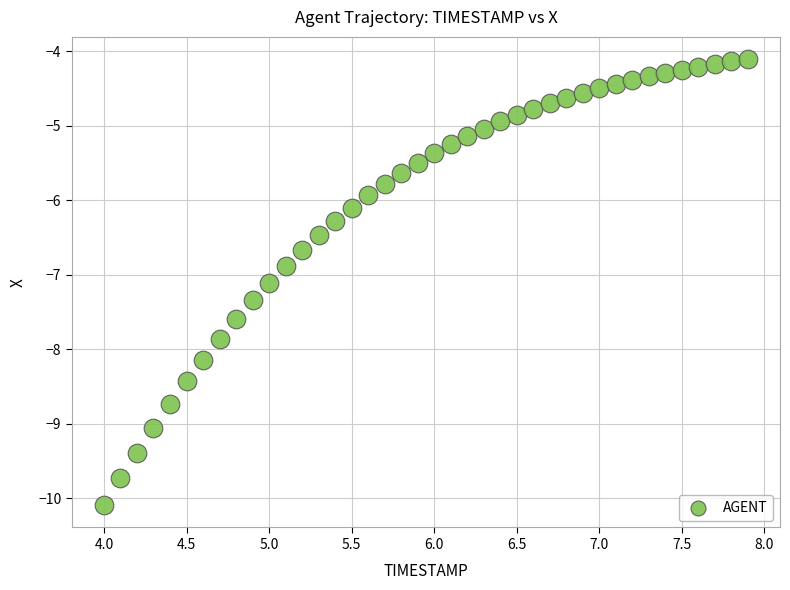

What is the range of X values (max minus min)?

3.9